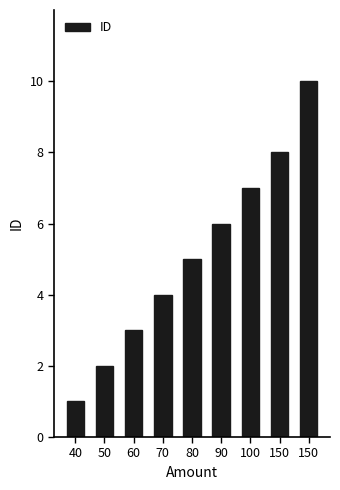

Reading left to right, extract all data points from this chart.

40=1	50=2	60=3	70=4	80=5	90=6	100=7	150=8	150=10